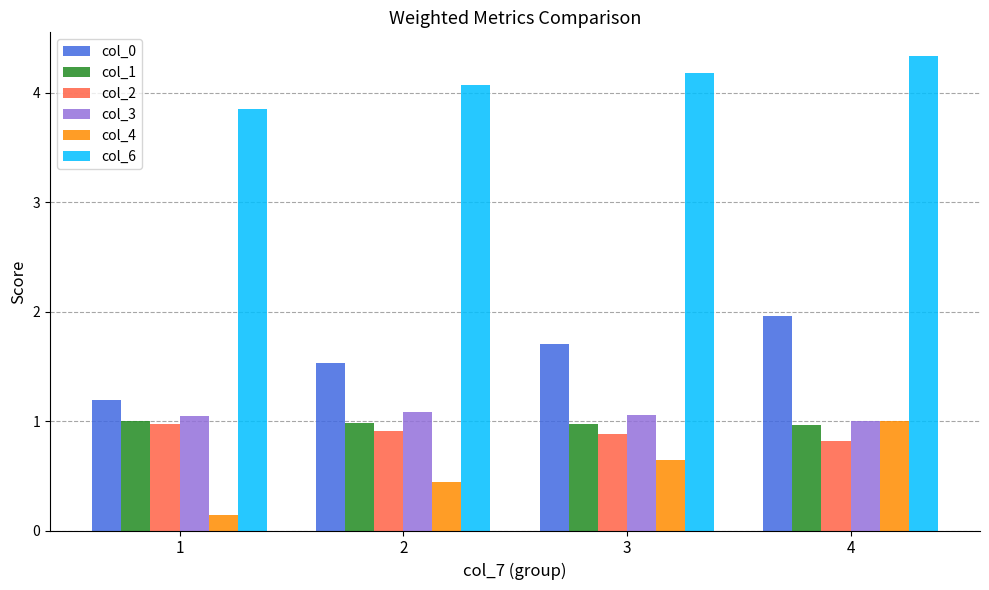

What is the average value of the col_3 series?

1.0